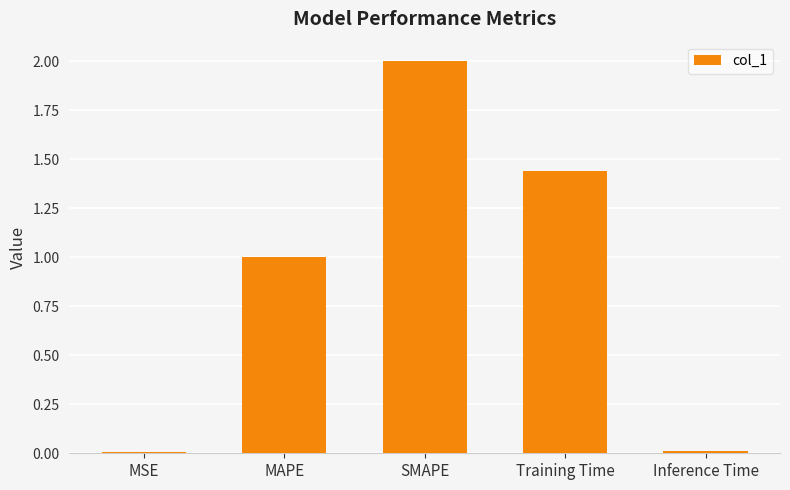

Which has a higher value, Training Time or MAPE?

Training Time